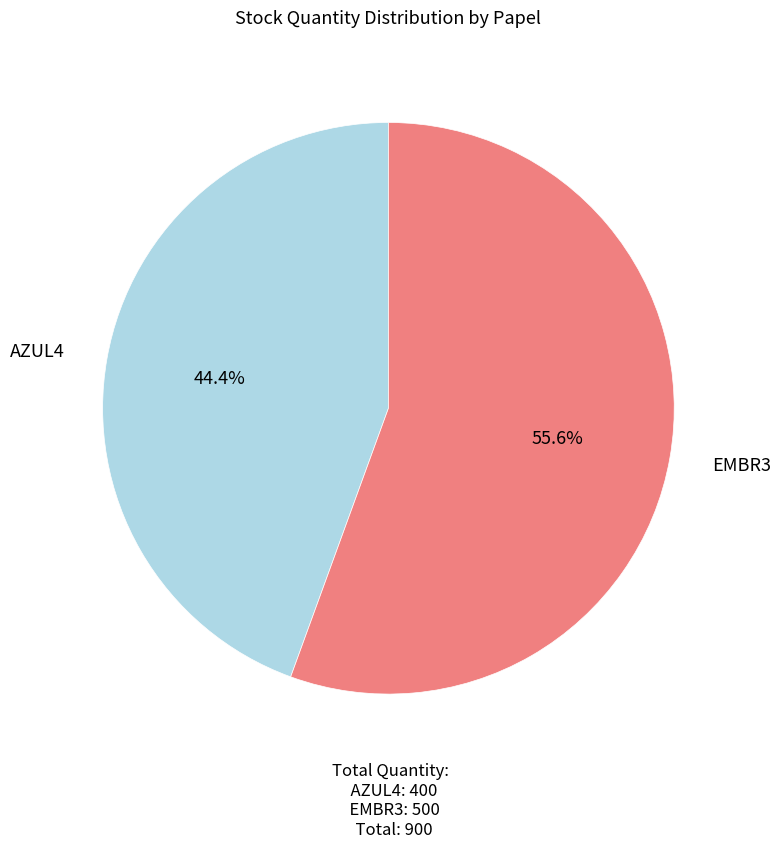

Is there any slice that represents more than half of the pie?

Yes